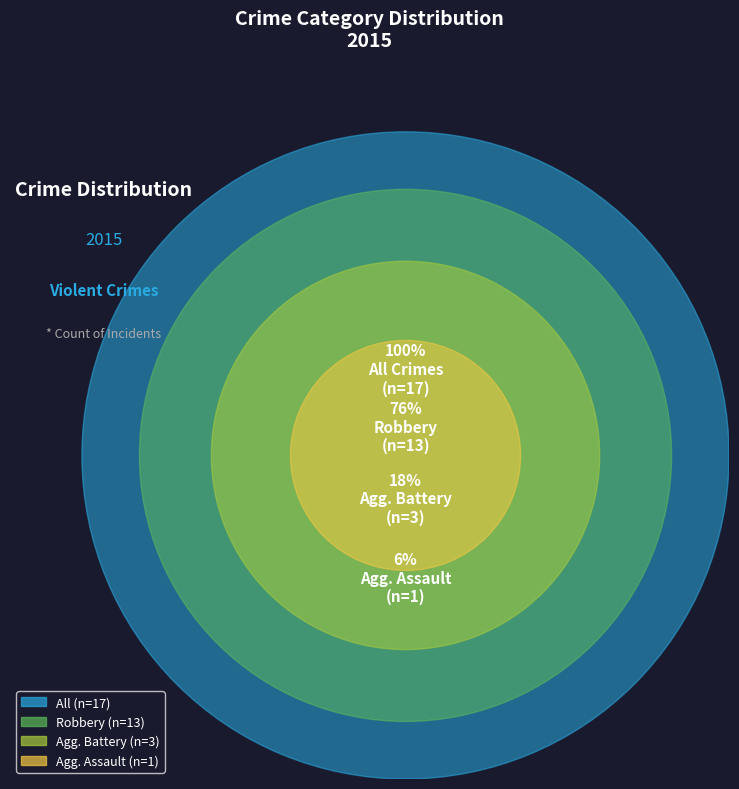

To the nearest percent, what percentage of the pie is Robbery?

76%